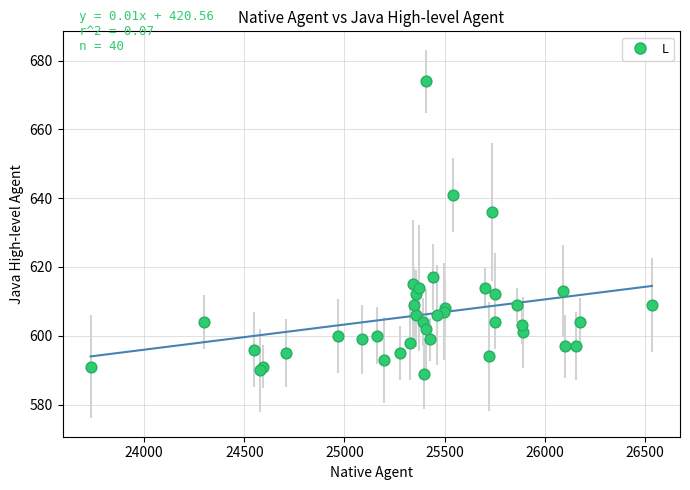

What Y value in the scatter plot is closest to 631?

636